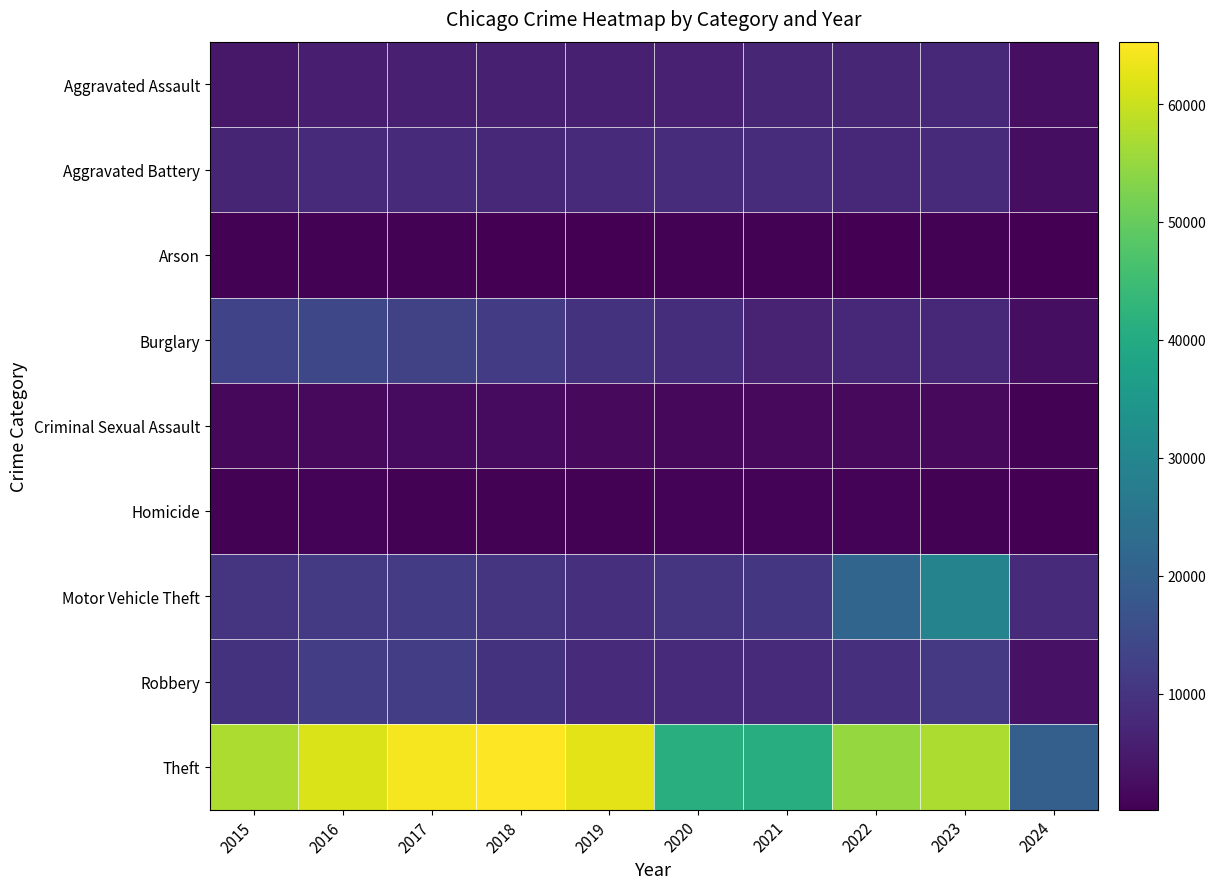

Which has a higher value, 2020 or 2024?

2020